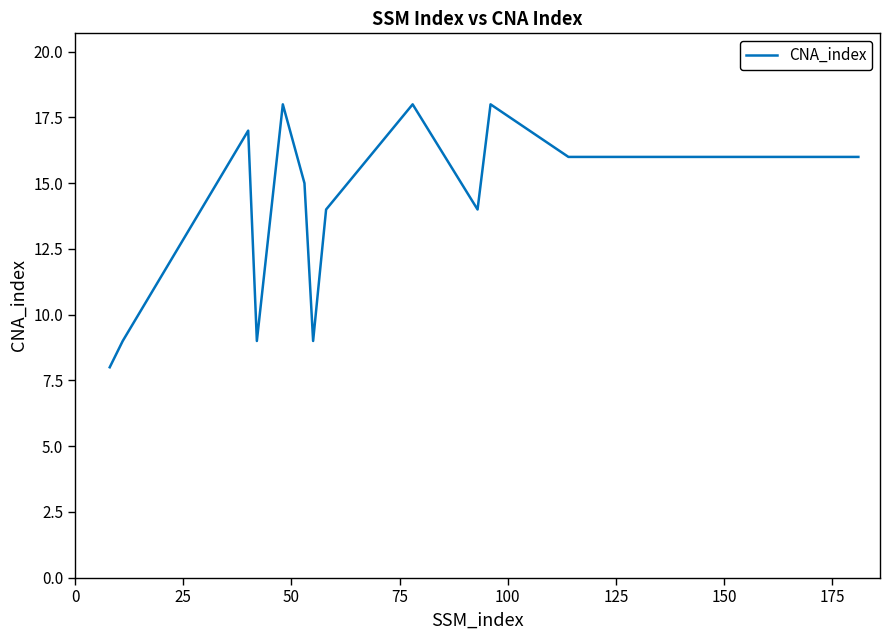

Is this an area chart (filled region under the line)?

No